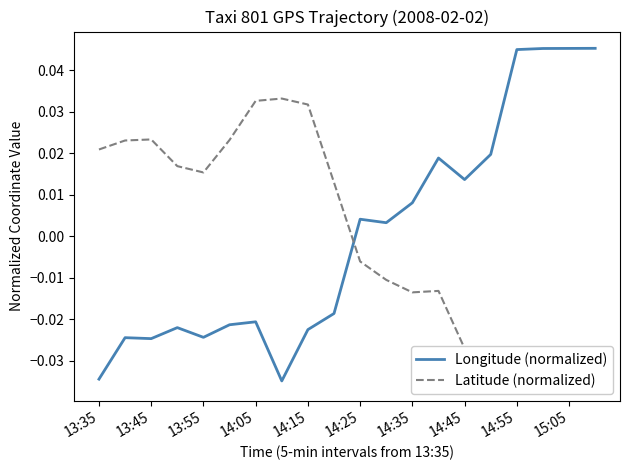

Is it true that Latitude (normalized) equals 0.0 at 14:45?

False